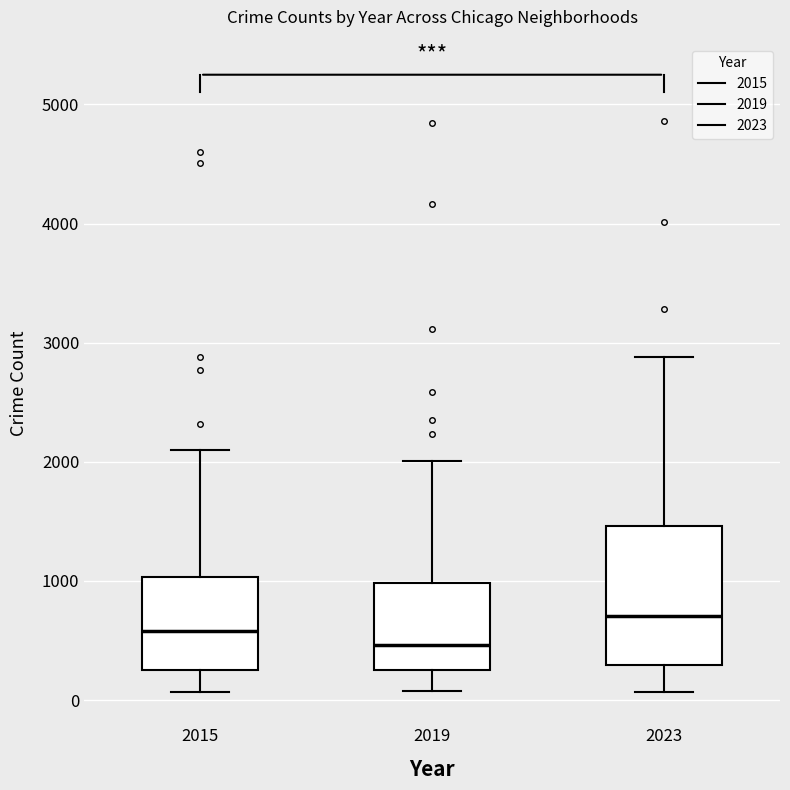

Reading left to right, read every box against the y-axis: the position of its median line, the range the box covers, and the ends of its whiskers. The values are not printed on the chart, so give them approximately, as read against the axis.

2015: median 600, box 300 to 1000, whiskers 100 to 2100
2019: median 500, box 300 to 1000, whiskers 100 to 2000
2023: median 700, box 300 to 1500, whiskers 100 to 2900